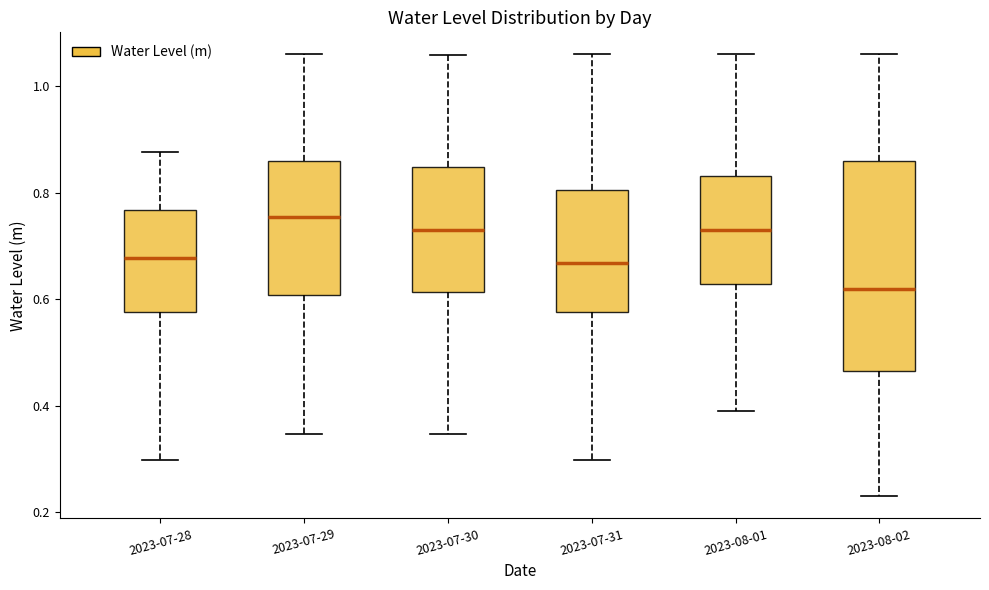

Reading left to right, transcribe this box plot: for each box, give where its median line is, the range the box spans, and where its two whiskers end, as read against the y-axis. The values are not printed on the chart, so give them approximately, as read against the axis.

2023-07-28: median 0.68, box 0.58 to 0.76, whiskers 0.30 to 0.88
2023-07-29: median 0.76, box 0.60 to 0.86, whiskers 0.34 to 1.06
2023-07-30: median 0.72, box 0.62 to 0.84, whiskers 0.34 to 1.06
2023-07-31: median 0.66, box 0.58 to 0.80, whiskers 0.30 to 1.06
2023-08-01: median 0.72, box 0.62 to 0.84, whiskers 0.40 to 1.06
2023-08-02: median 0.62, box 0.46 to 0.86, whiskers 0.22 to 1.06